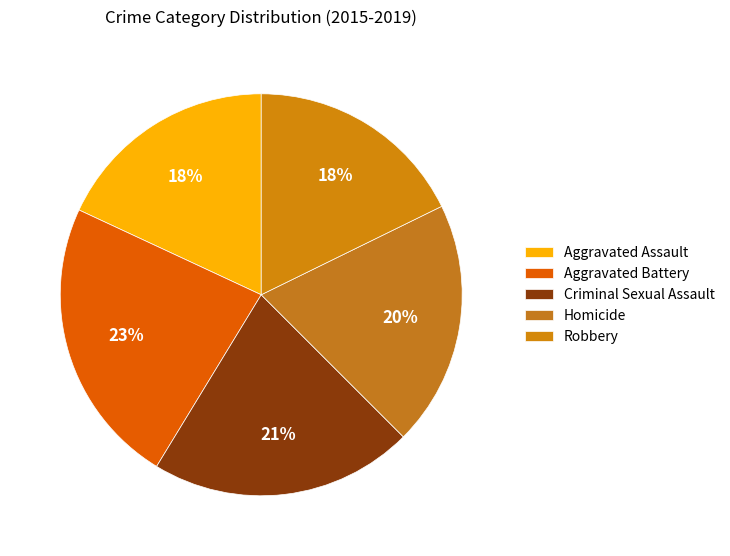

Is it true that Aggravated Assault is 18% of the pie?

True